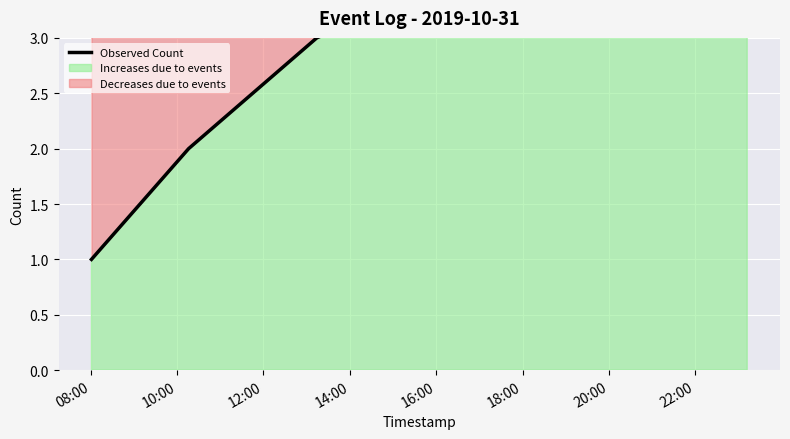

What is the difference between the maximum and minimum values?

6